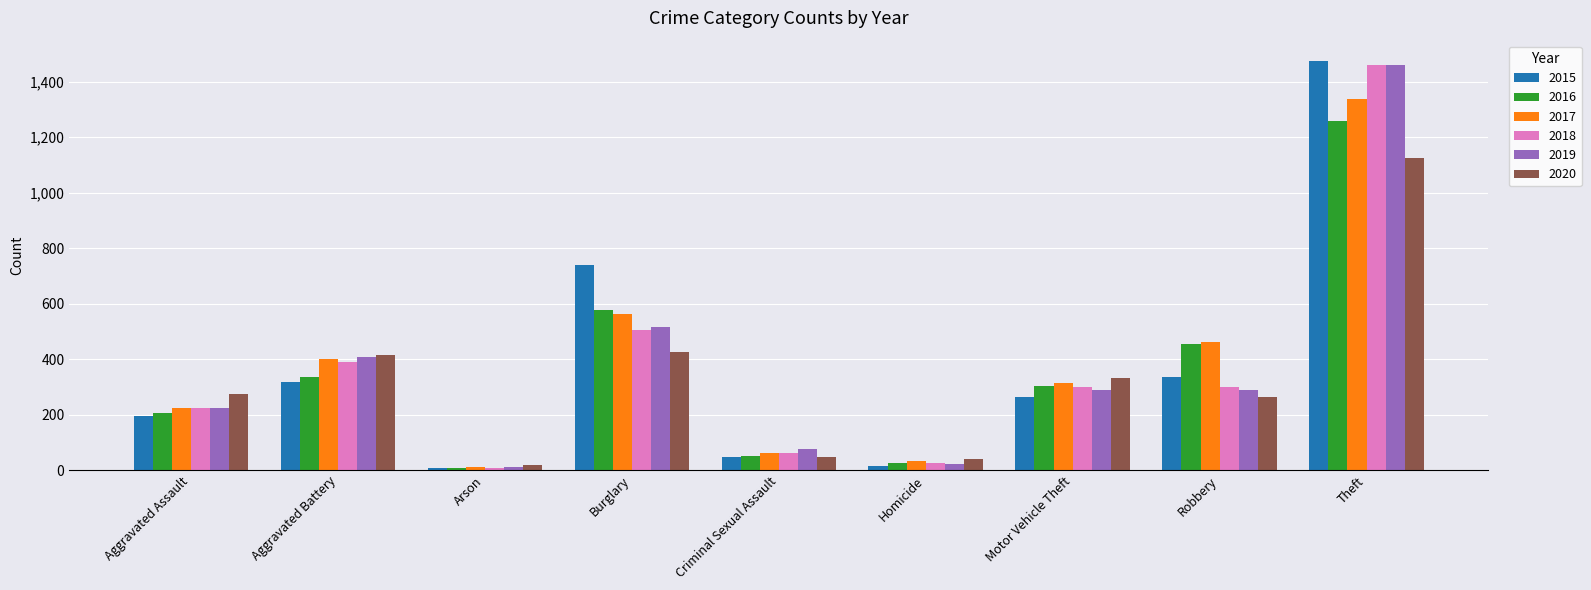

Which category has the lowest value in the 2017 series?

Arson